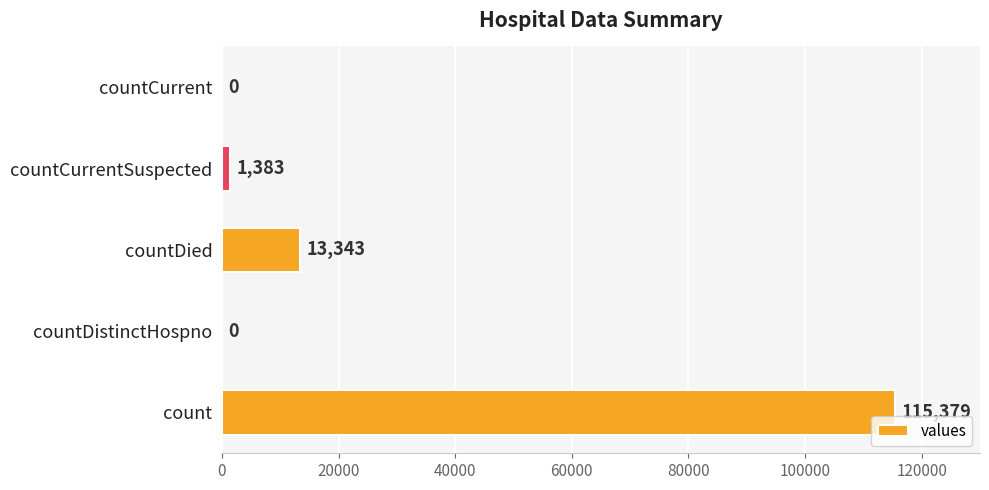

Reading bottom to top, what are all the values shown in this chart?

count=115379	countDistinctHospno=0	countDied=13343	countCurrentSuspected=1383	countCurrent=0